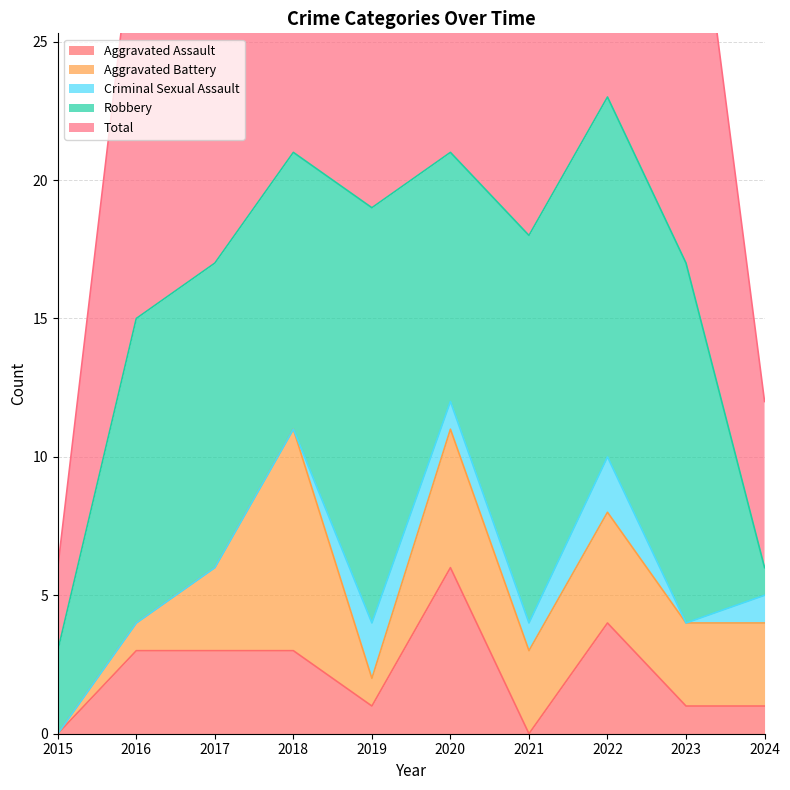

Reading right to left, extract all data points from this chart.

Aggravated Assault: 2024=1	2023=1	2022=4	2021=0	2020=6	2019=1	2018=3	2017=3	2016=3	2015=0
Aggravated Battery: 2024=3	2023=3	2022=4	2021=3	2020=5	2019=1	2018=8	2017=3	2016=1	2015=0
Criminal Sexual Assault: 2024=1	2023=0	2022=2	2021=1	2020=1	2019=2	2018=0	2017=0	2016=0	2015=0
Robbery: 2024=1	2023=13	2022=13	2021=14	2020=9	2019=15	2018=10	2017=11	2016=11	2015=3
Total: 2024=6	2023=17	2022=23	2021=18	2020=21	2019=20	2018=21	2017=17	2016=15	2015=3